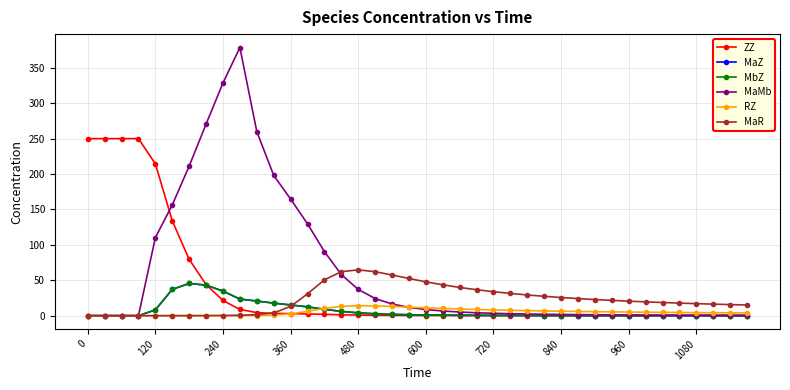

What is the greatest value displayed?

378.6